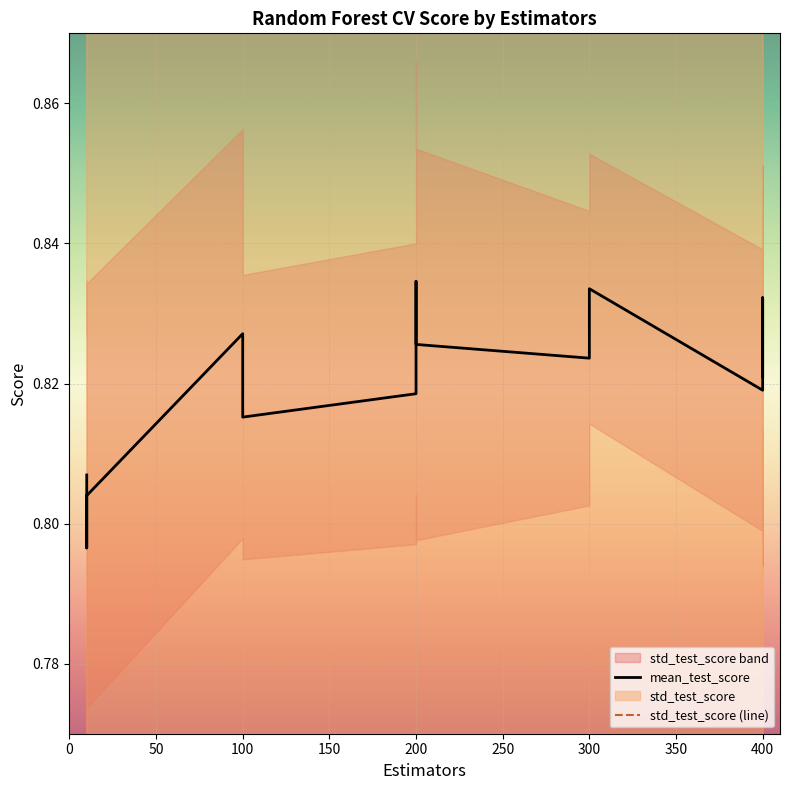

What is the label of the 9th point from the left?

200